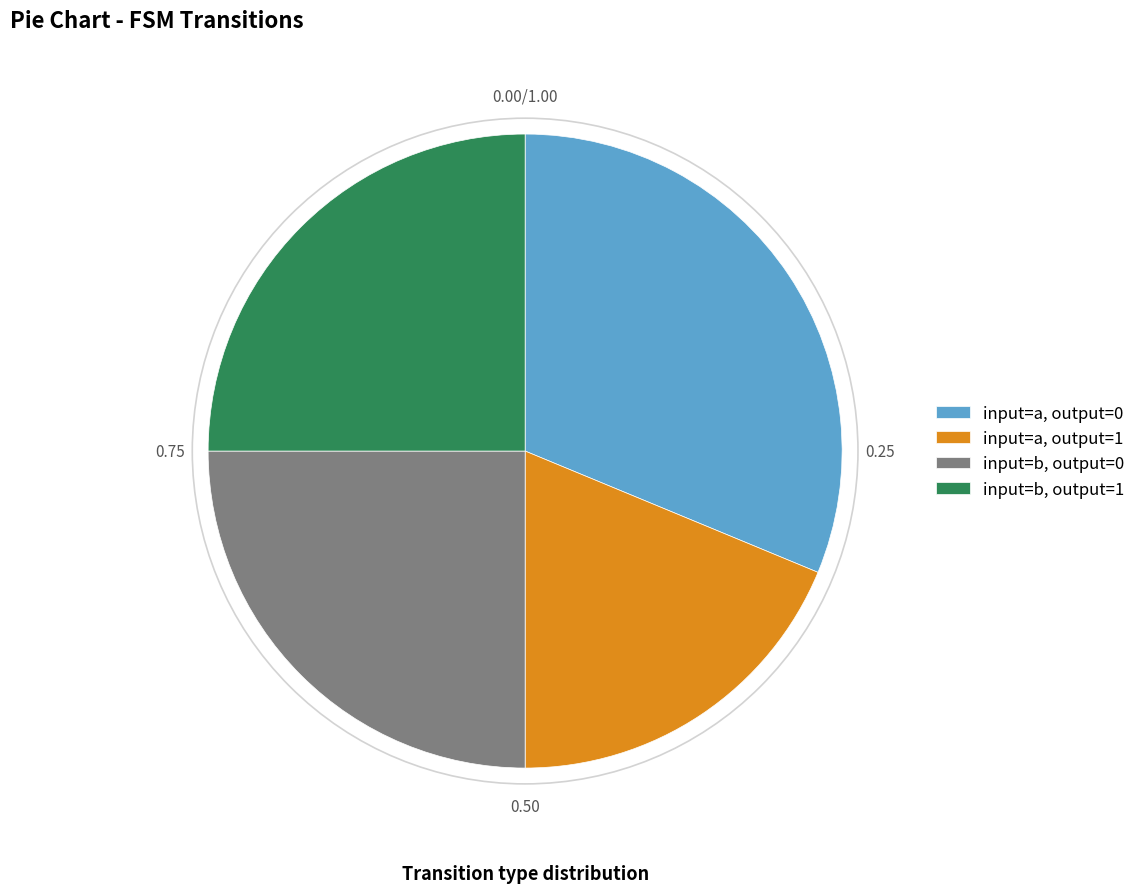

What is the ratio of the value at input=b, output=0 to the value at input=a, output=0?

0.8